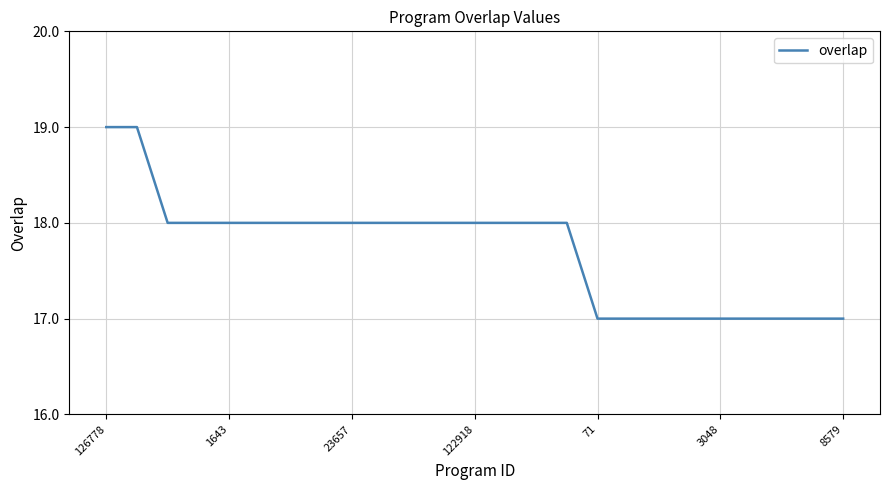

What is the maximum value shown in the chart?

19